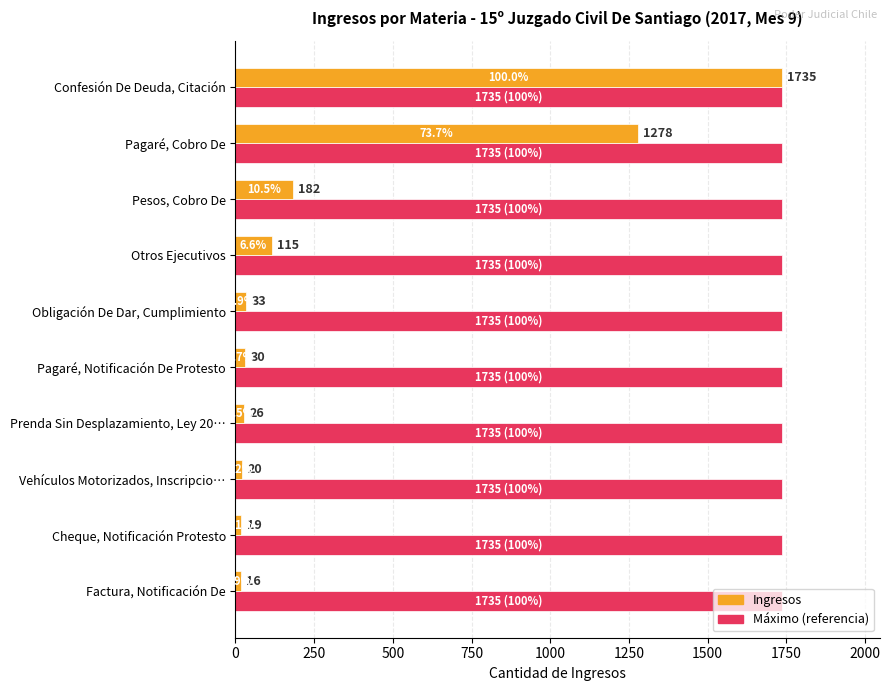

Which category has the lowest value across all series?

Factura, Notificación De